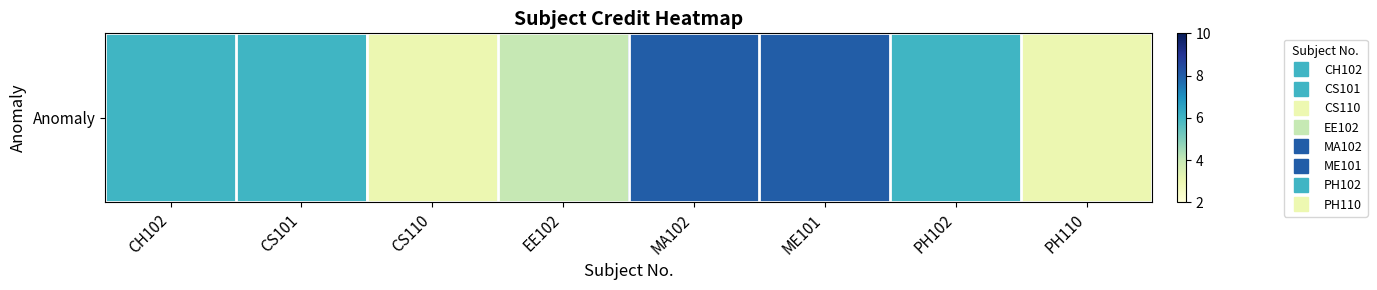

What is the approximate value at EE102?

4